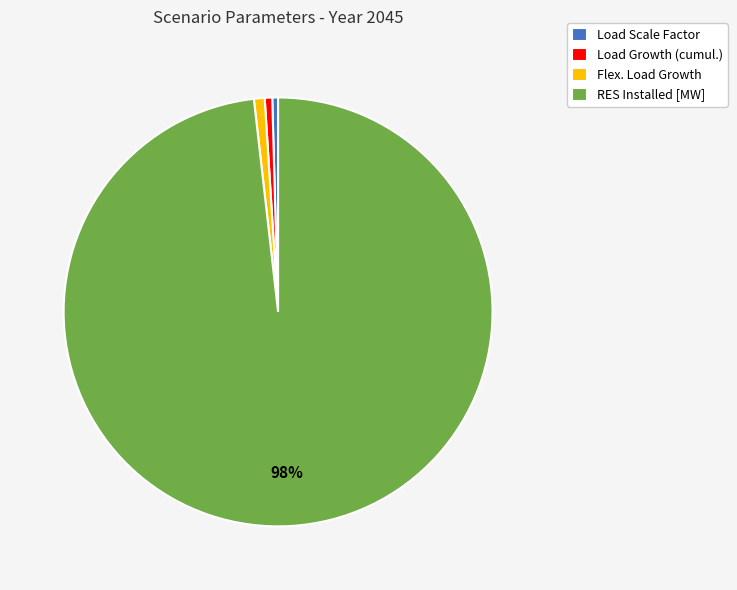

What percentage is the Flex. Load Growth slice, to the nearest percent?

1%